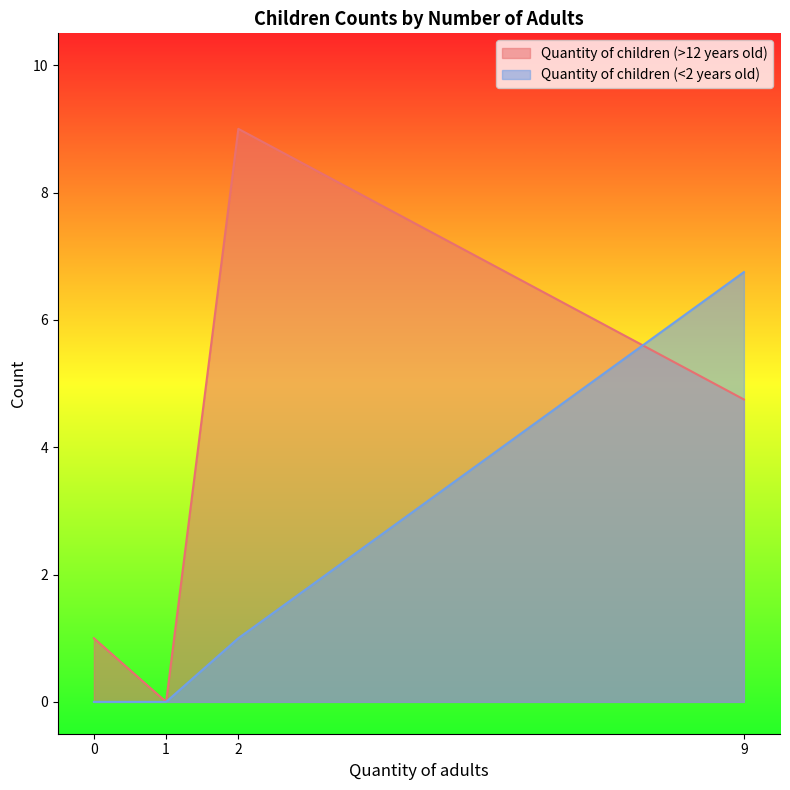

Which series has the largest range (max minus min)?

Quantity of children (>12 years old)